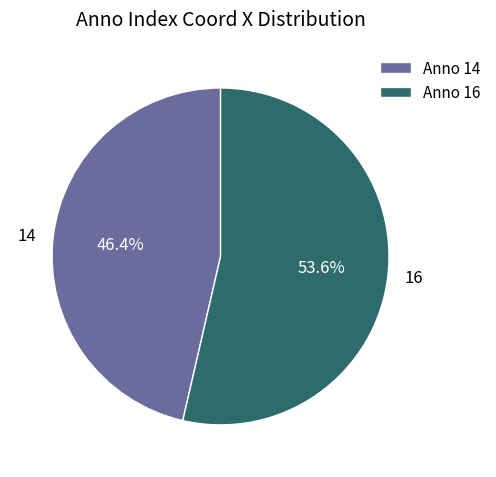

Which has a higher value, 16 or 14?

16